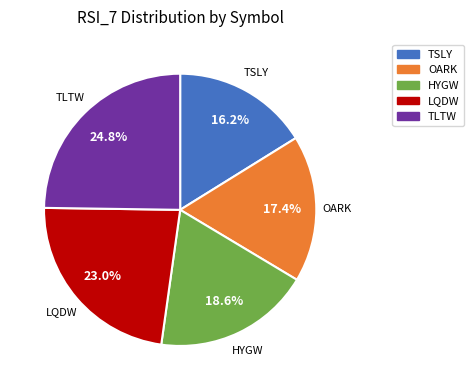

What is the smallest slice in the pie chart?

TSLY